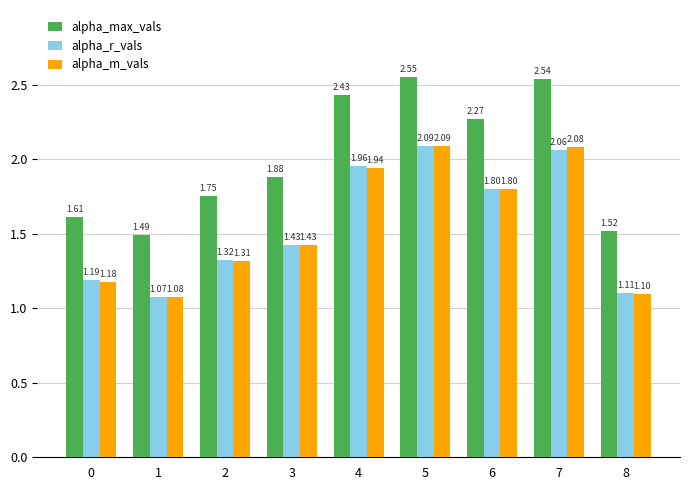

At which category does the chart reach its peak across all series?

5